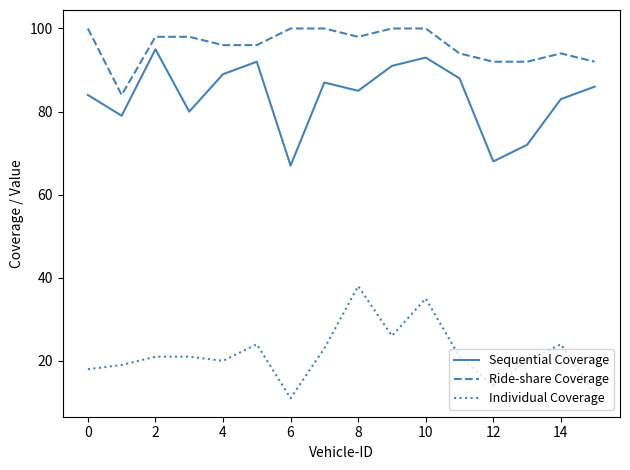

What are all the series names shown in the legend?

Sequential Coverage, Ride-share Coverage, Individual Coverage